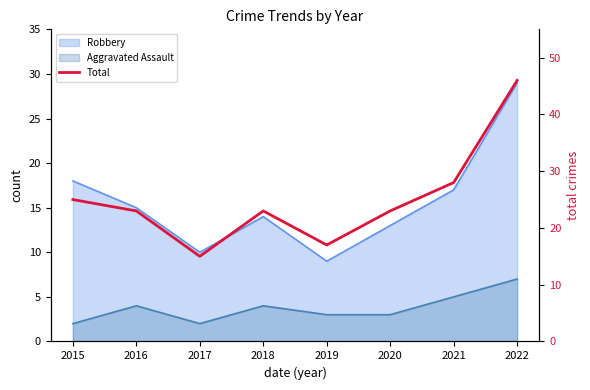

Read the value at 2017.

15